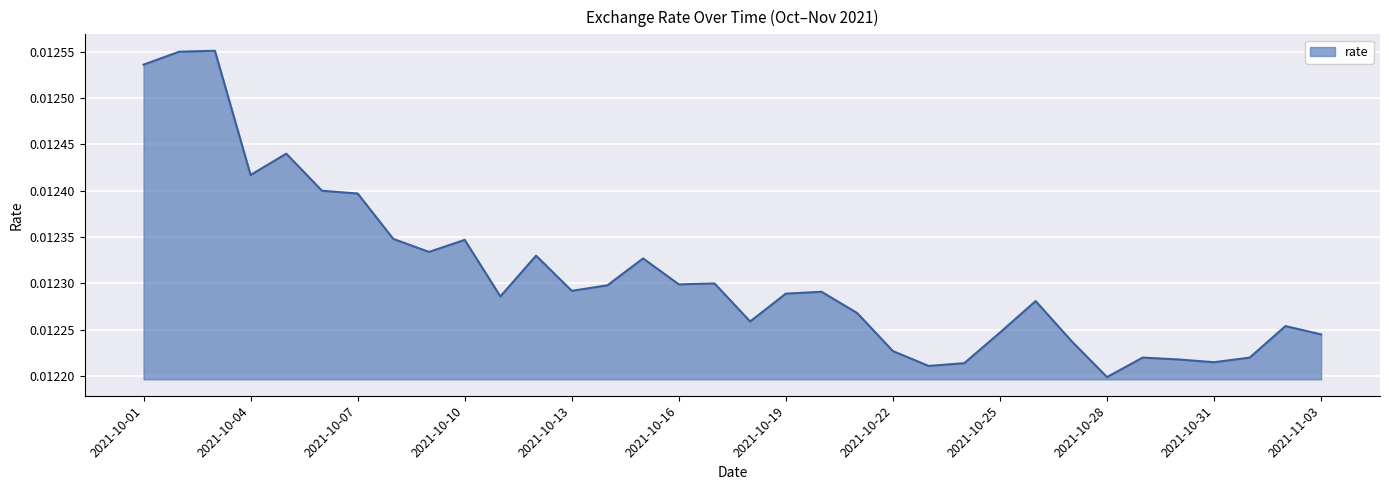

How many lines are shown in the chart?

1